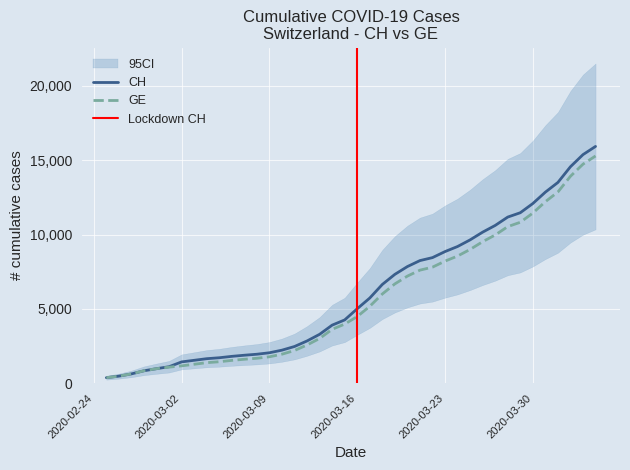

True or false: GE and CH cross at least once.

False